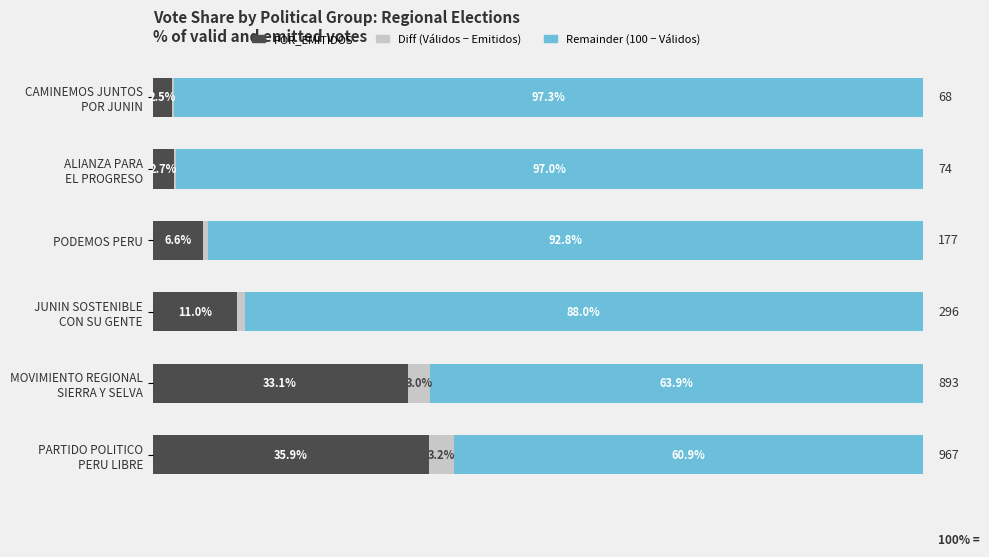

Reading left to right, transcribe all the data shown in this chart.

POR_EMITIDOS: 2.5	2.7	6.6	11.0	33.1	35.9
Diff (Validos-Emitidos): 0.2	0.2	0.6	1.0	3.0	3.2
POR_VALIDOS remainder: 97.3	97.0	92.8	88.0	63.9	60.9